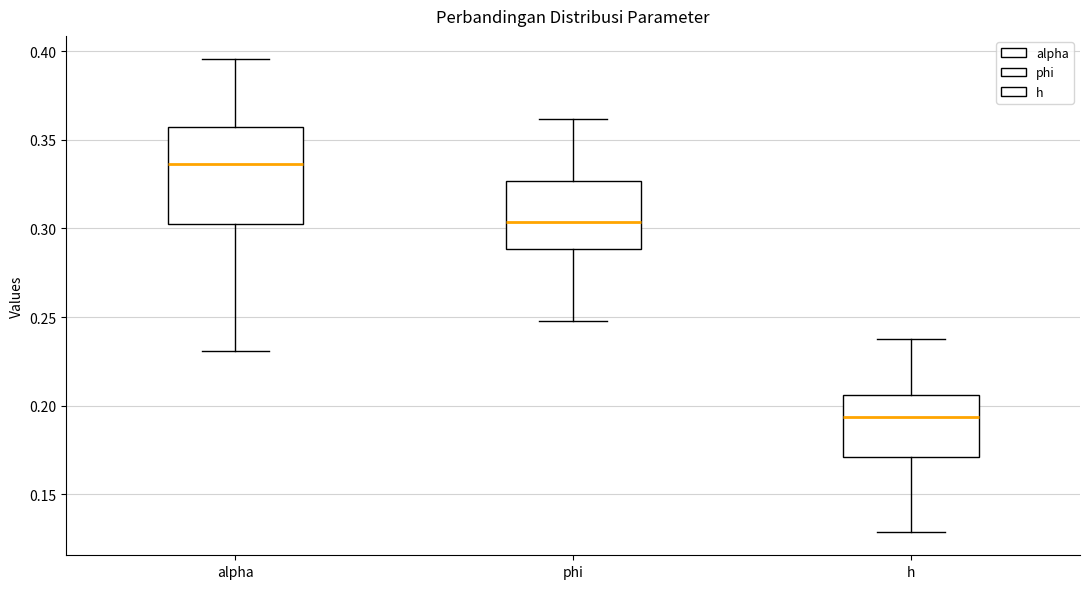

Which box has the highest median line?

alpha